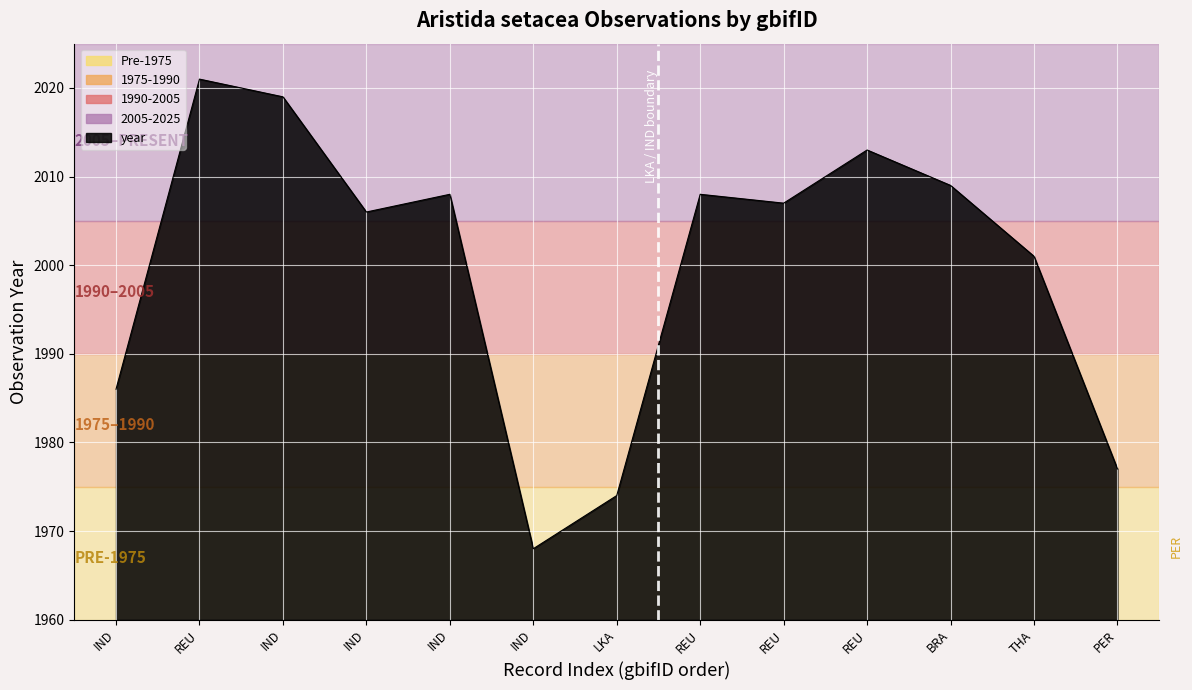

What is the difference between the second highest and minimum values?

51